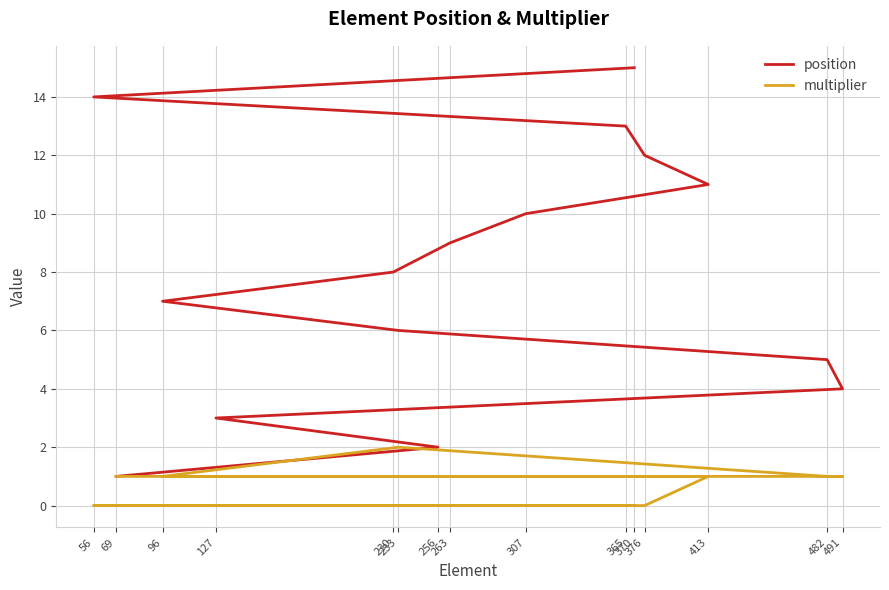

Which series has the largest range (max minus min)?

position